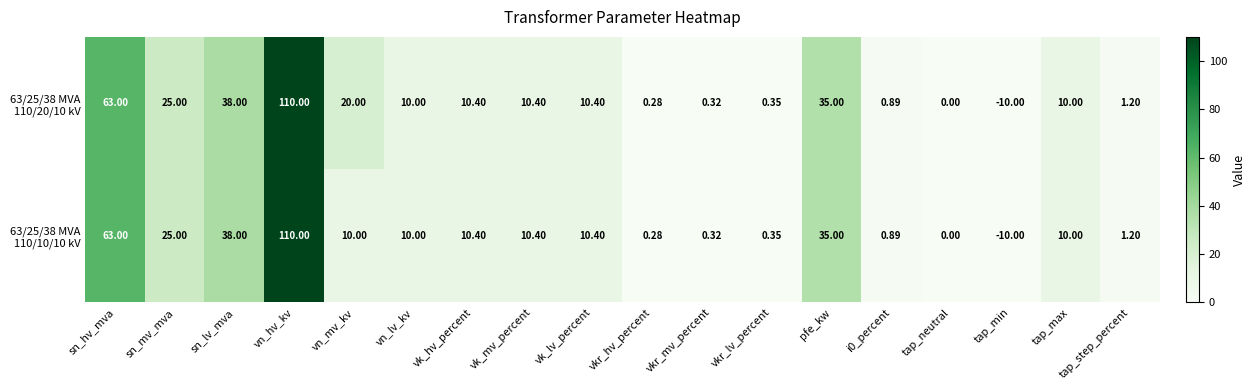

Which label corresponds to the smallest value in the chart?

tap_min